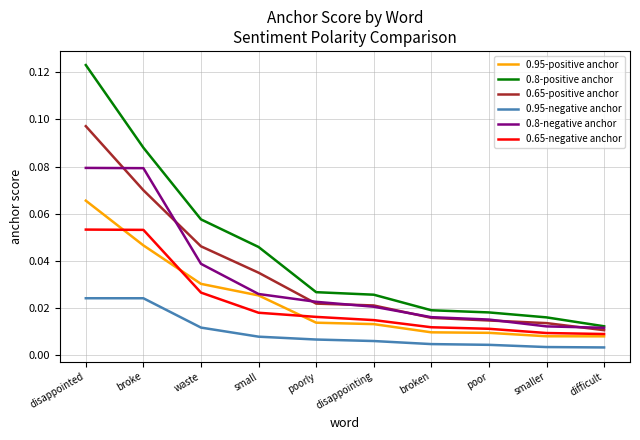

The 0.8-positive anchor series shows 0.0 at waste. True or false?

False